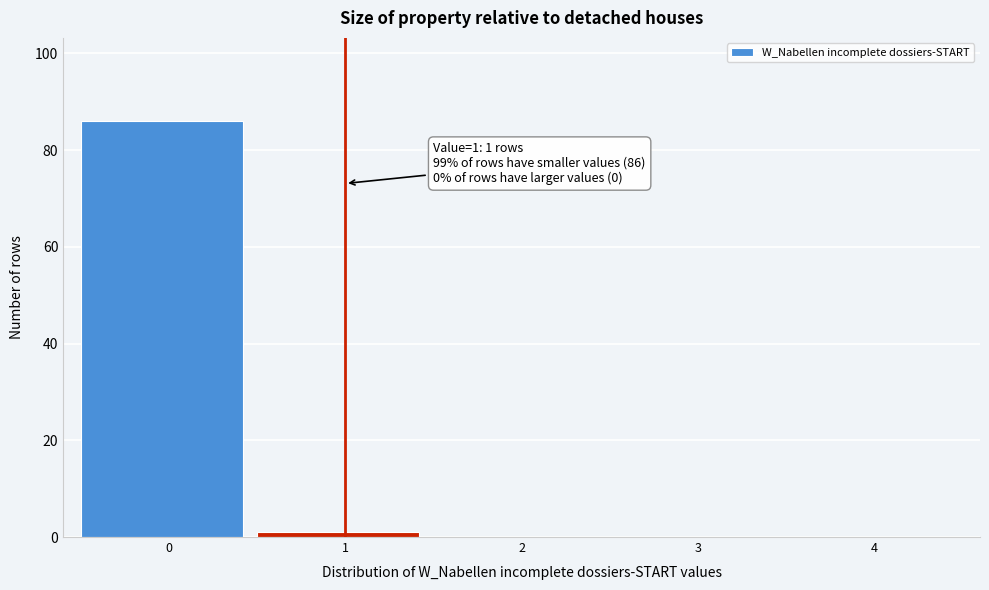

Reading left to right, transcribe all the data shown in this chart.

0=86	1=1	2=0	3=0	4=0